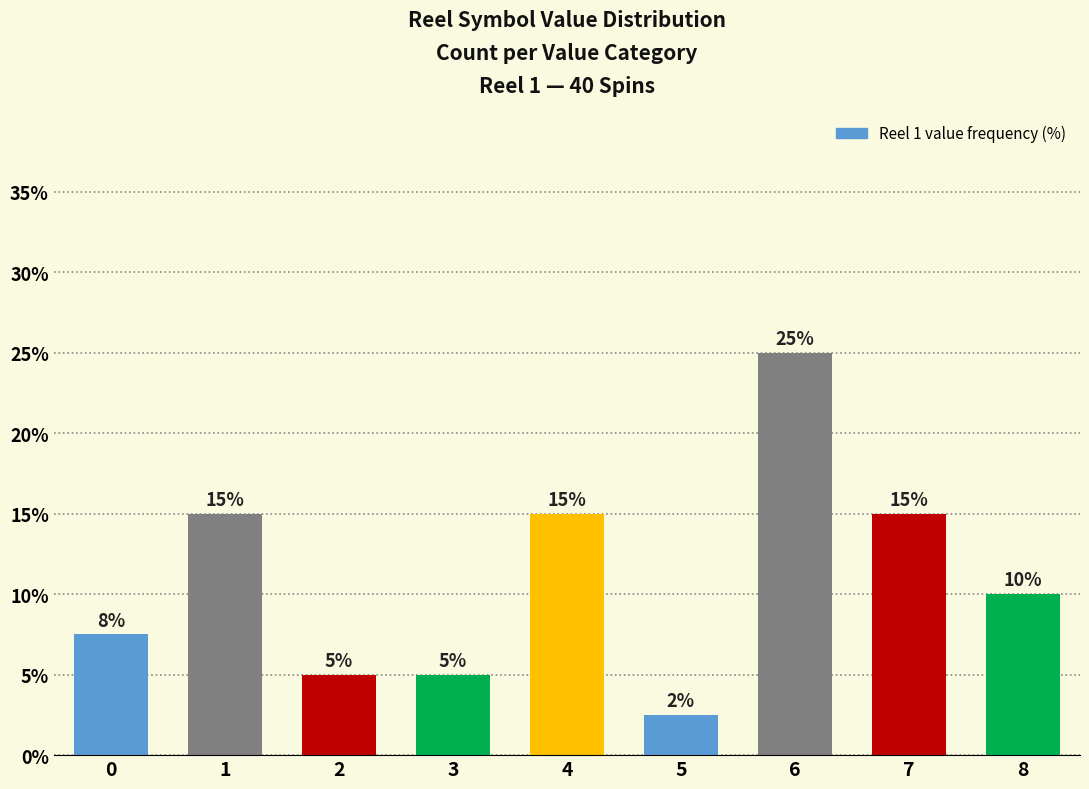

What is the sum of the values at 4 and 1?

30.0